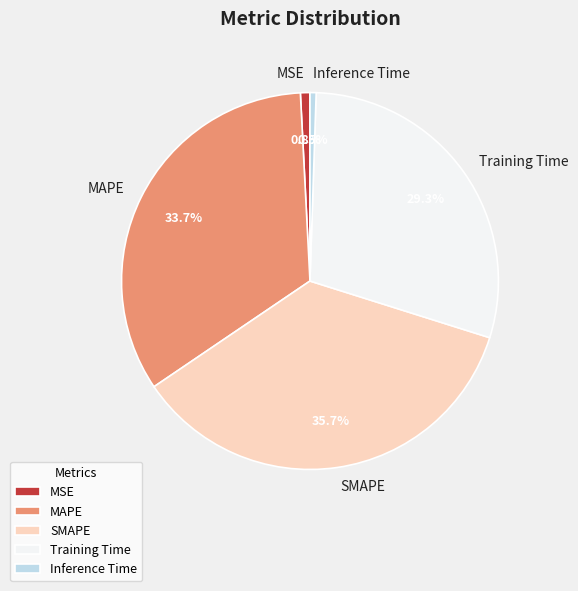

Does any single category account for the majority?

No